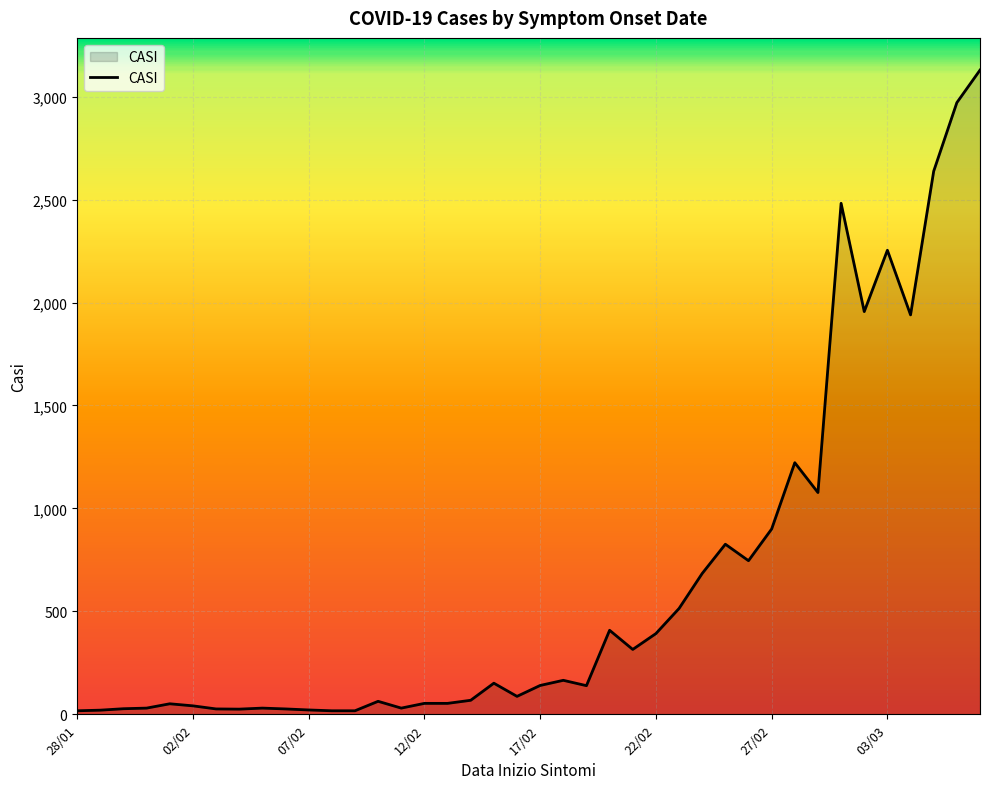

What is the greatest value displayed?

3129